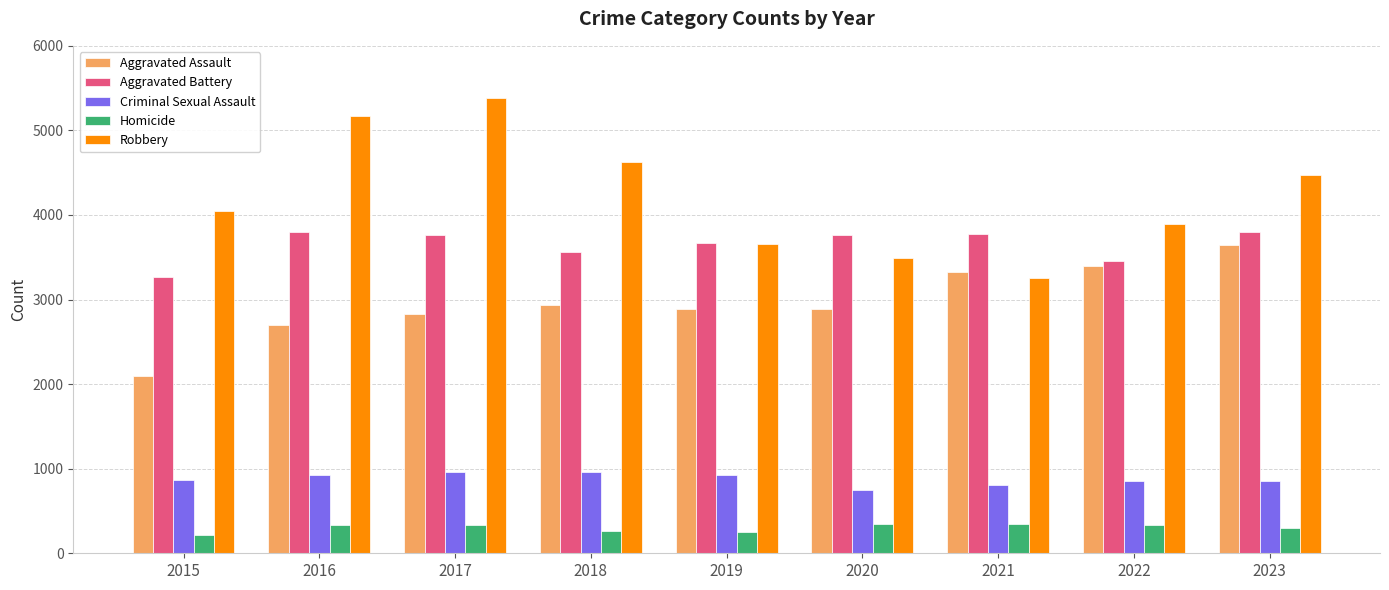

The Homicide series shows 561 at 2020. True or false?

False